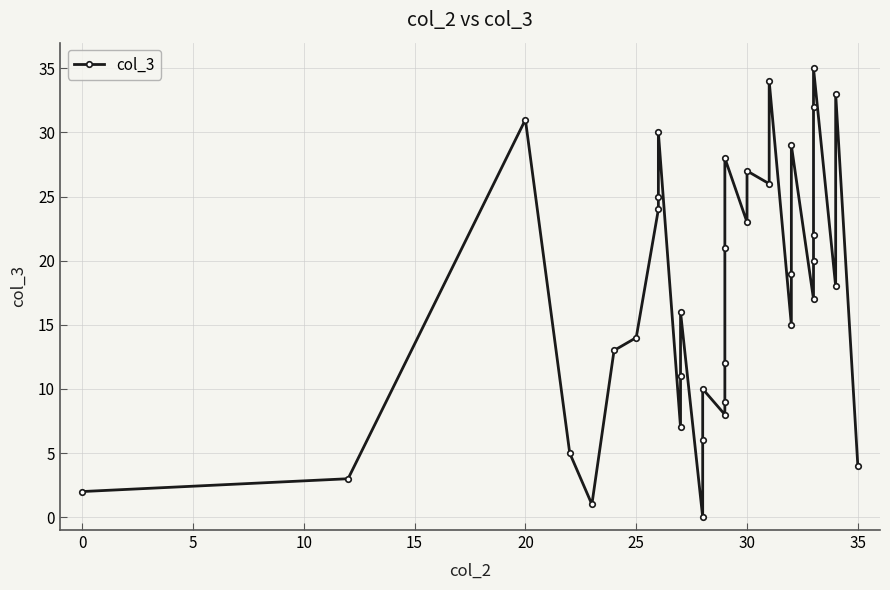

How many data points are above 18?

17